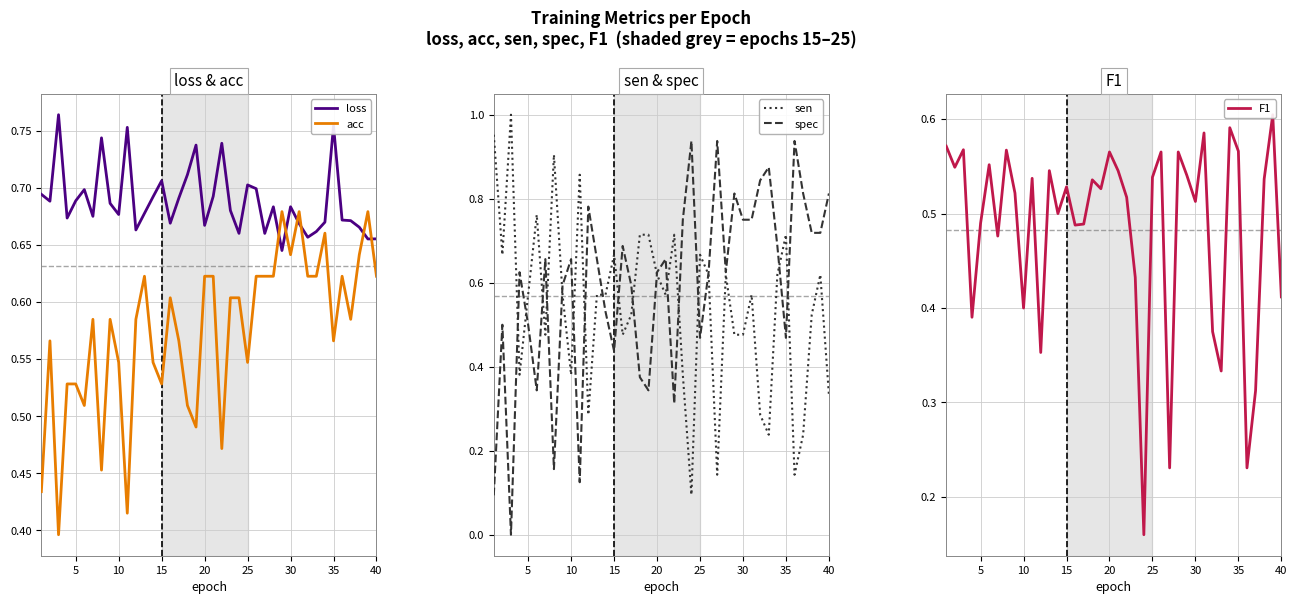

True or false: loss has a value of 0.4 at 30.

False